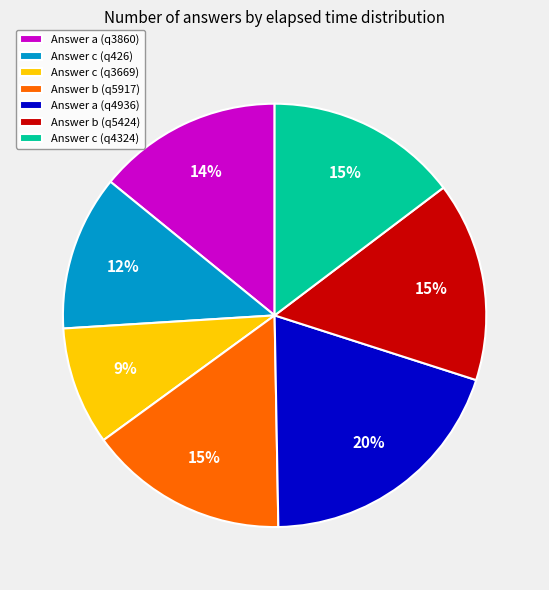

True or false: Answer a (q4936) accounts for 20% of the total.

True